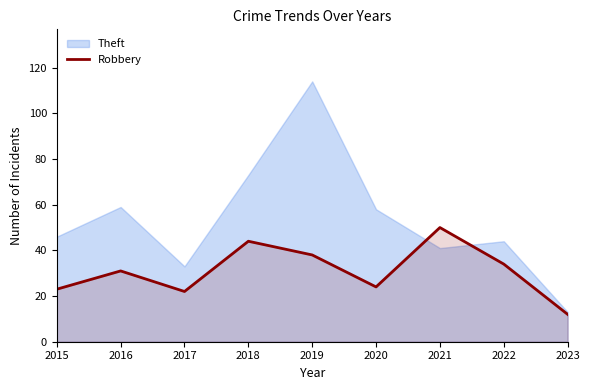

Which label corresponds to the largest value in the chart?

2019